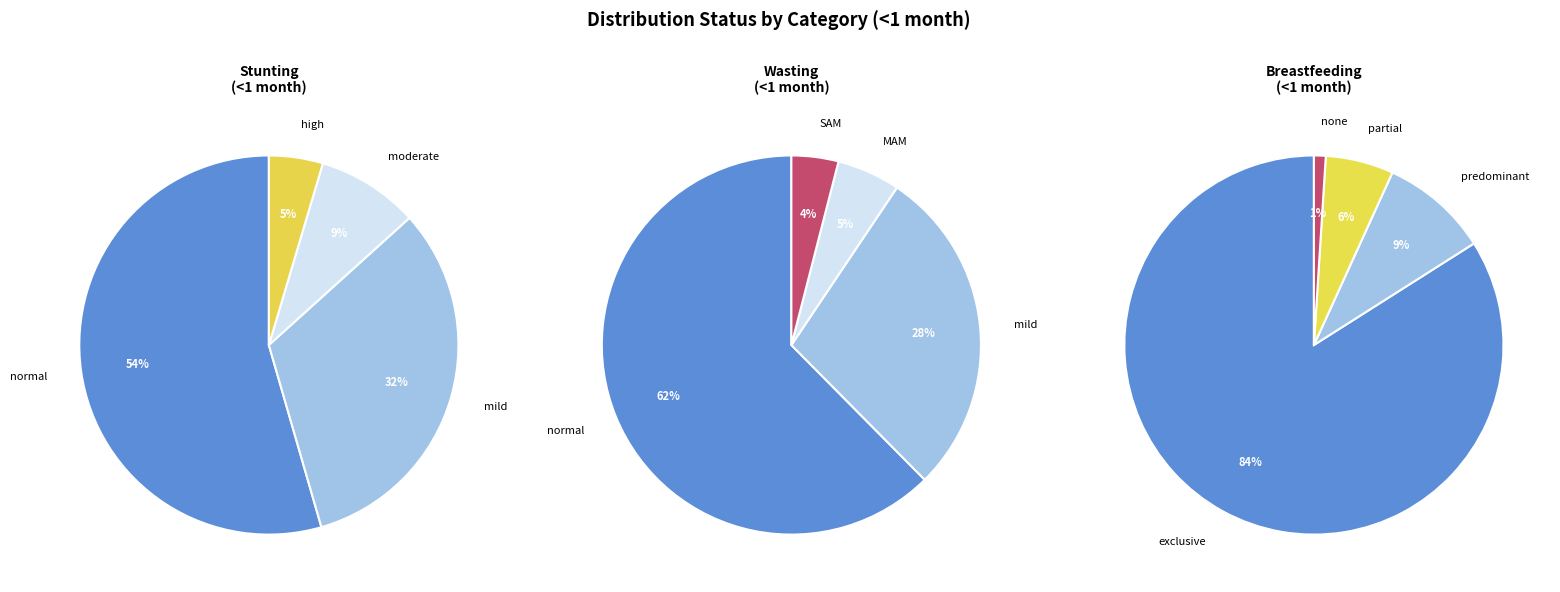

Between mild and high/SAM/none, which is larger?

mild